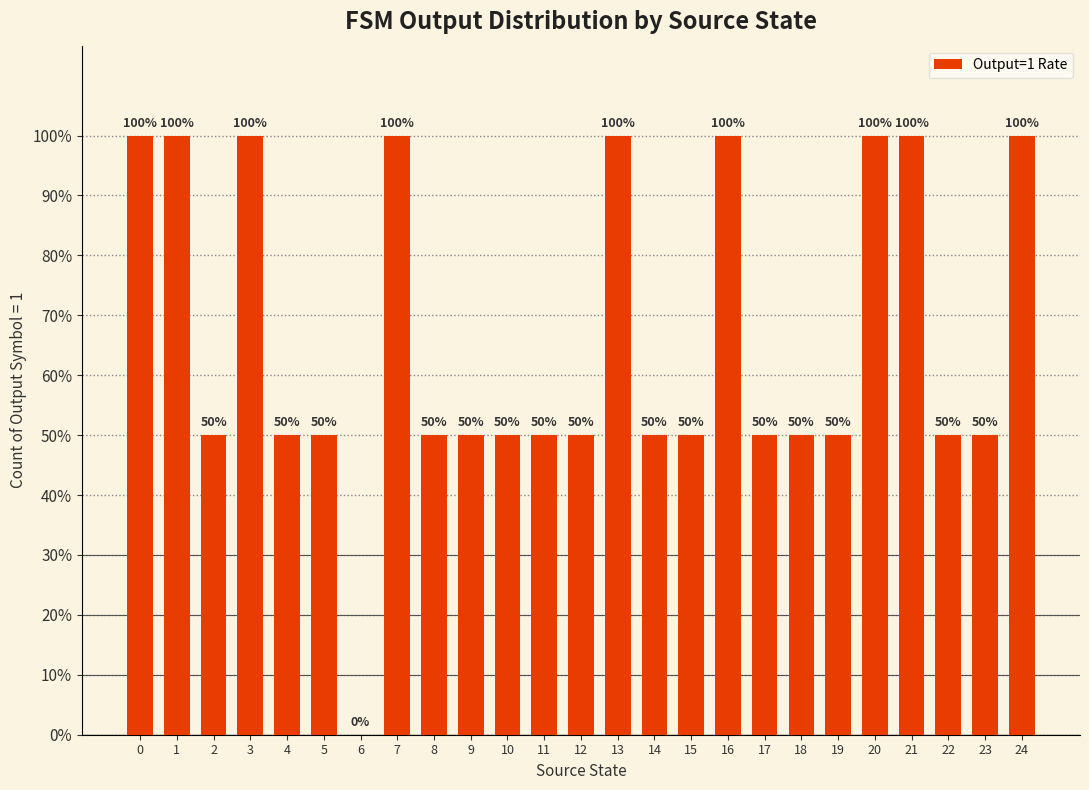

What is the sum of all values?

16.5